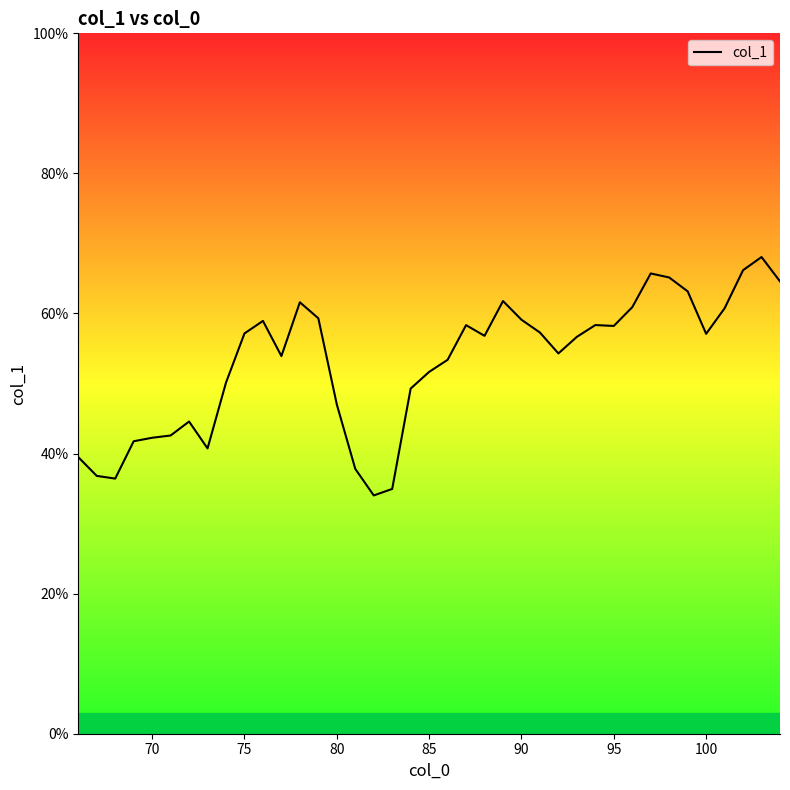

What is the smallest value displayed?

34.0